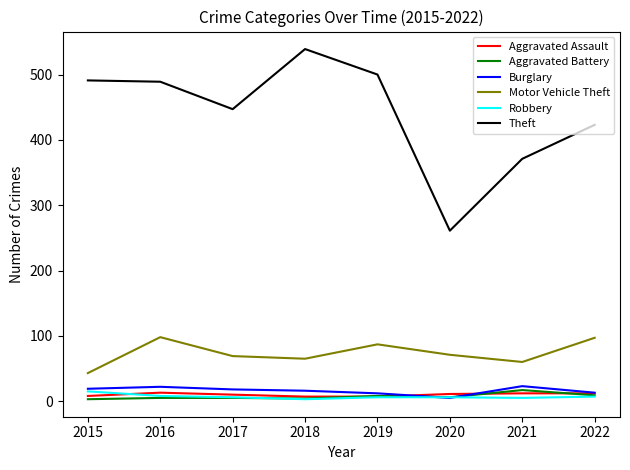

What is the approximate value of Theft at 2020, to the nearest 50?

250